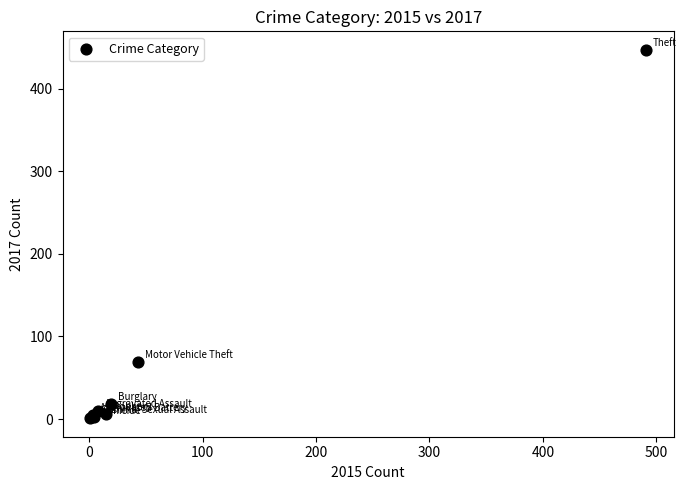

What Y value in the scatter plot is closest to 224?

69